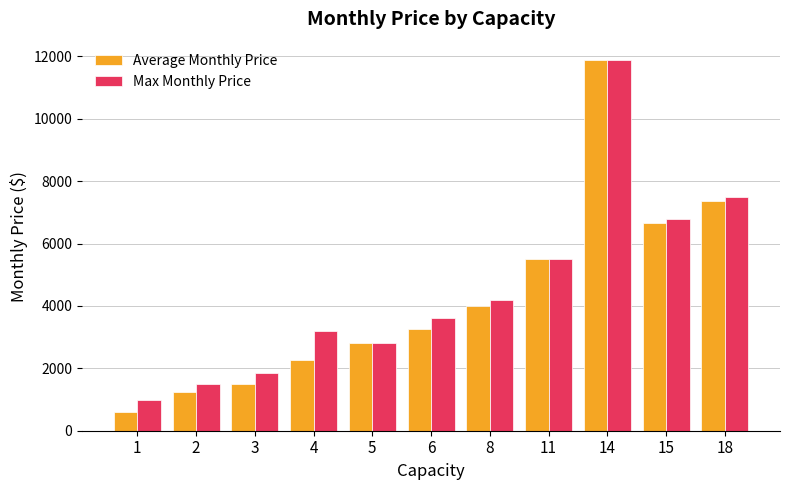

Is it true that Max Monthly Price equals 2800.0 at 5?

True